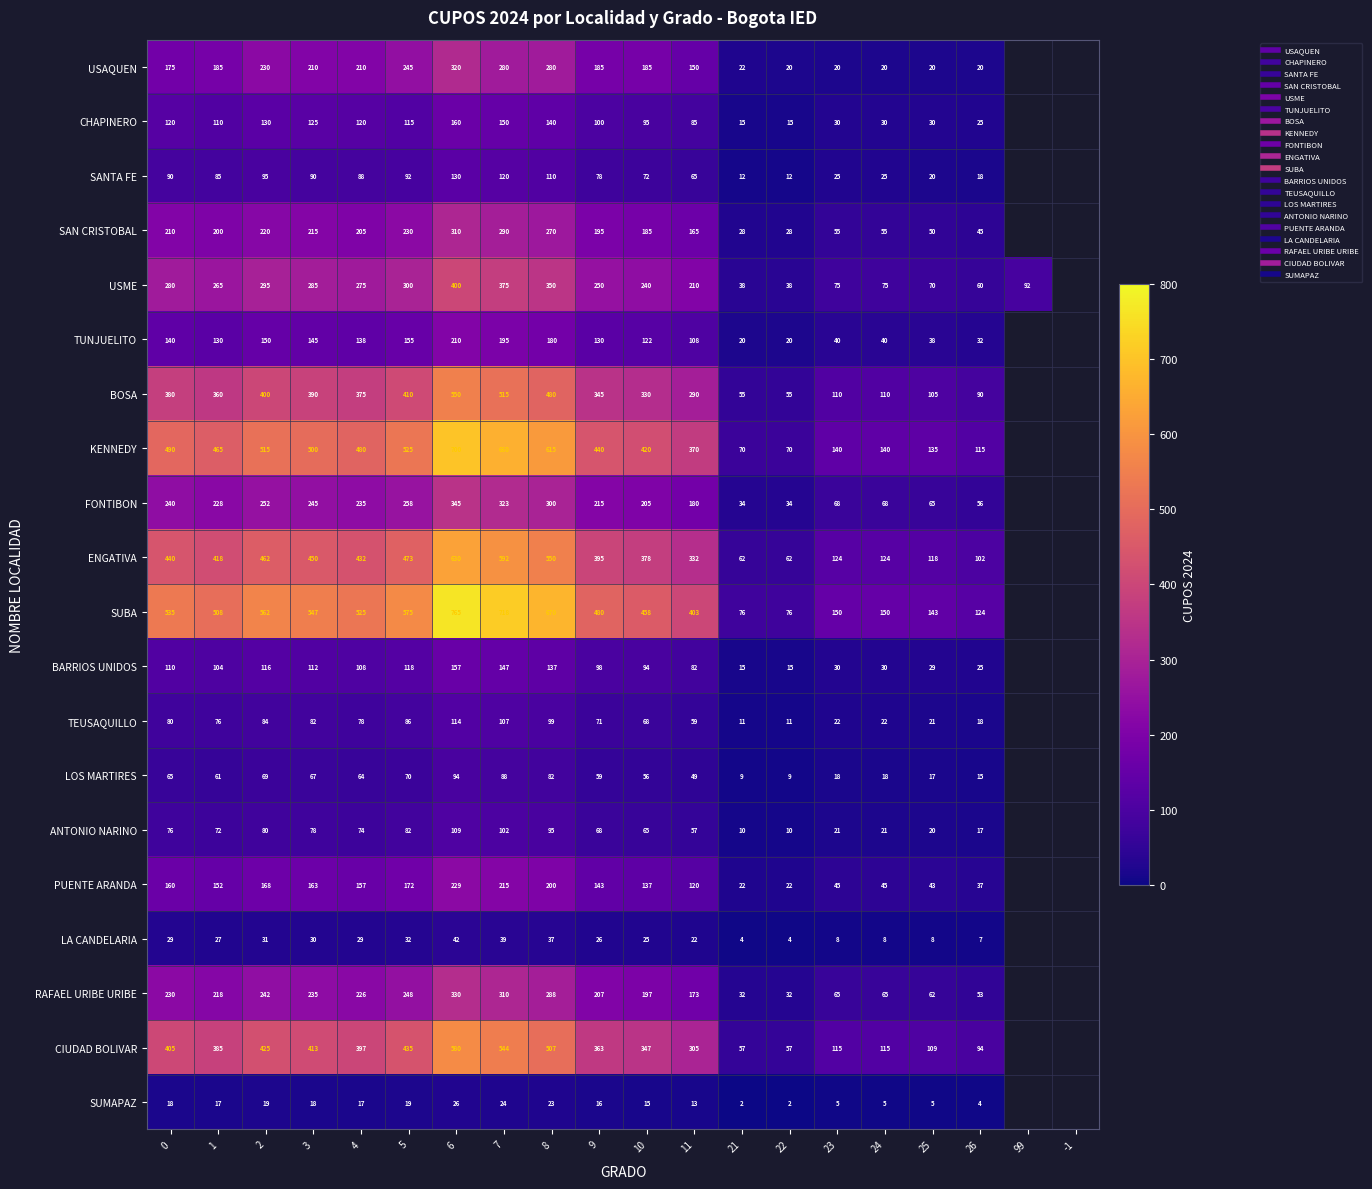

How many values in the BOSA series exceed 375?

7